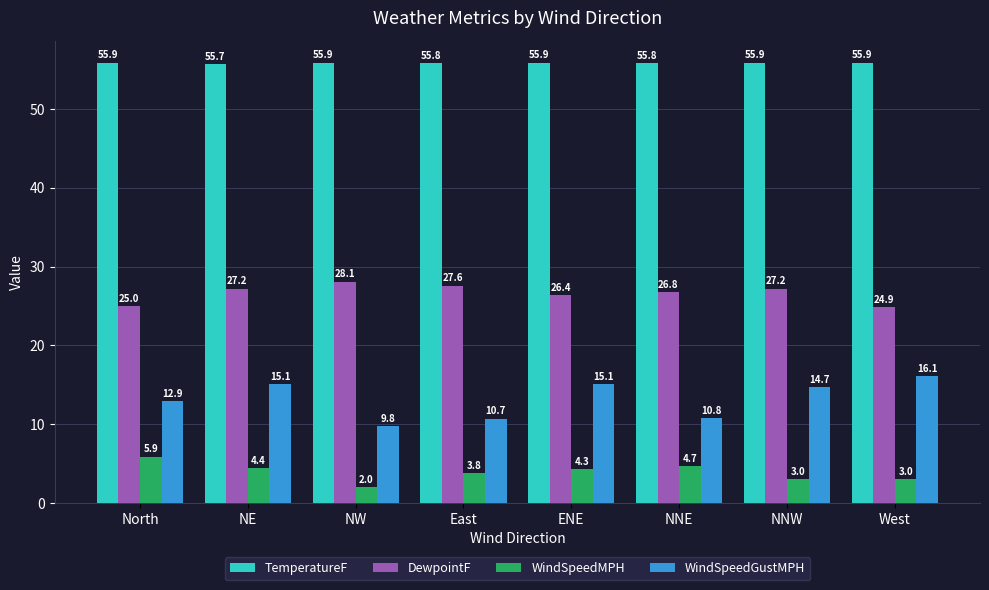

Reading left to right, extract all data points from this chart.

TemperatureF: 55.9	55.7	55.9	55.8	55.9	55.8	55.9	55.9
DewpointF: 25.0	27.2	28.1	27.6	26.4	26.8	27.2	24.9
WindSpeedMPH: 5.9	4.4	2.0	3.8	4.3	4.7	3.0	3.0
WindSpeedGustMPH: 12.9	15.1	9.8	10.7	15.1	10.8	14.7	16.1